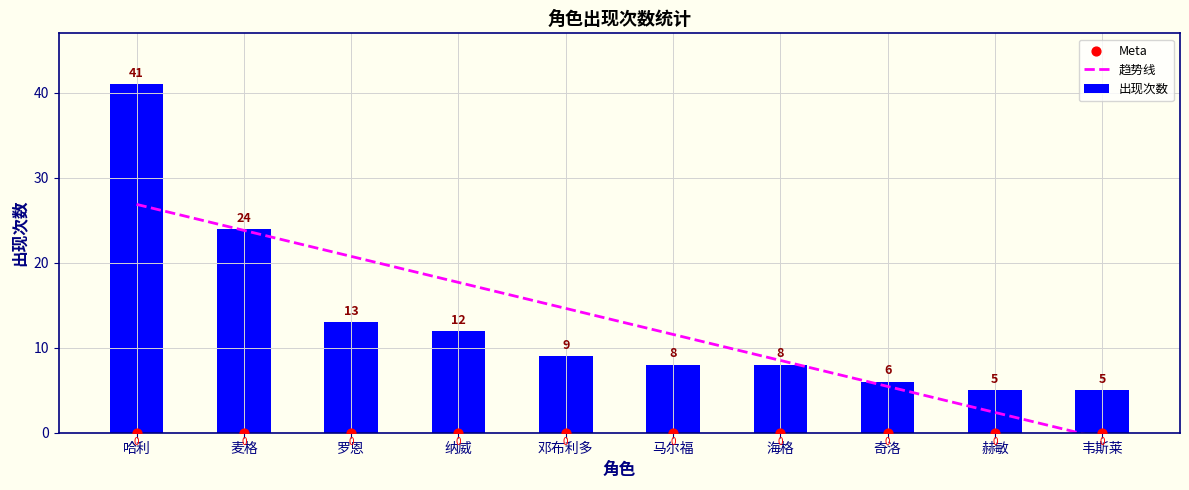

Between 麦格 and 赫敏, which is larger?

麦格